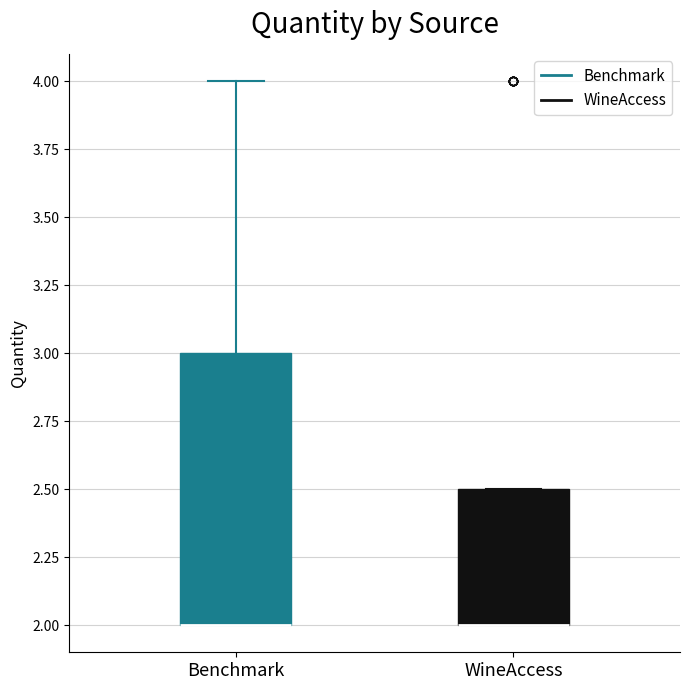

Comparing the boxes themselves (not the whiskers), which one is the tallest?

Benchmark